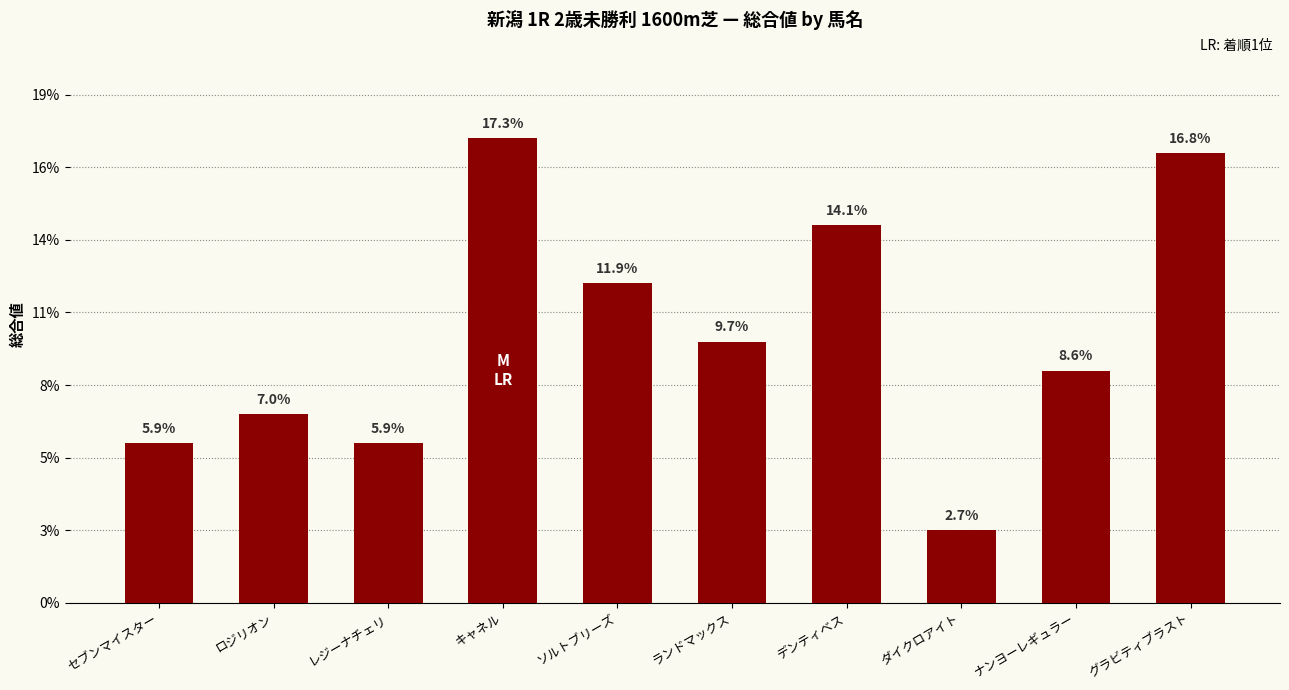

Does the chart contain any negative values?

No